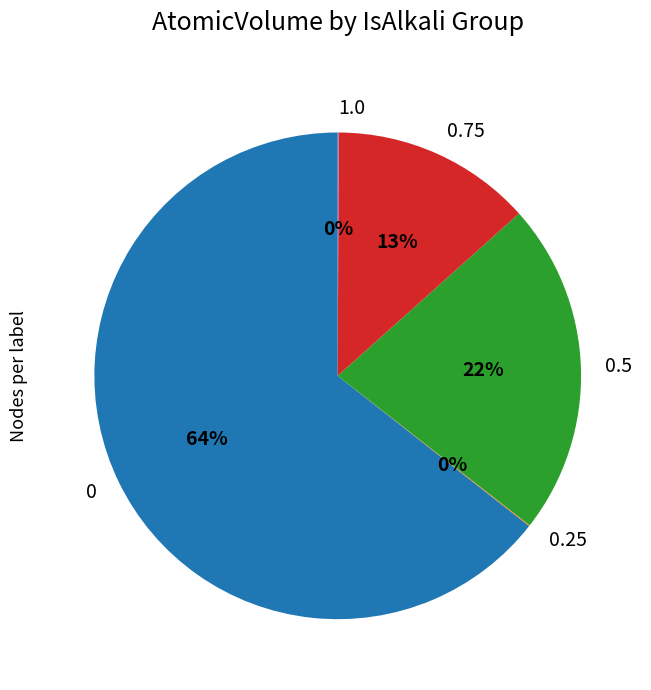

Is it true that 0.5 is 1% of the pie?

False